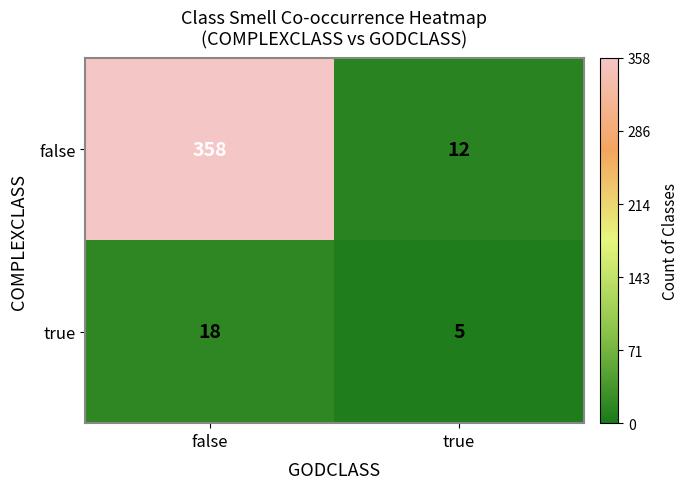

What is the average value of the false series?

185